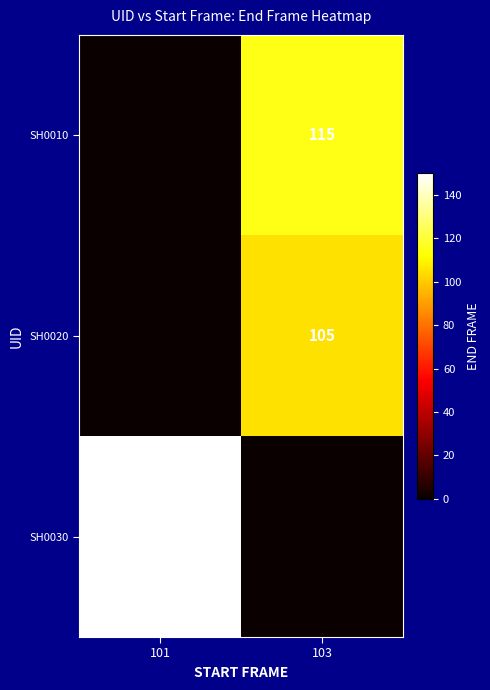

The SH0020 series shows 105 at 103. True or false?

True